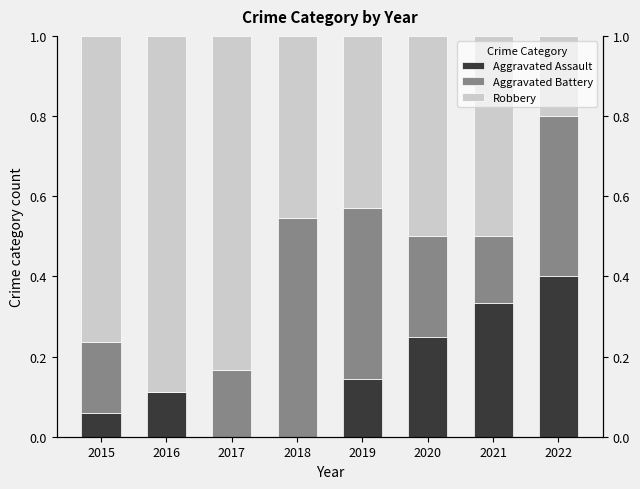

What is the value of the Aggravated Battery bar at the 1st from the left?

0.2